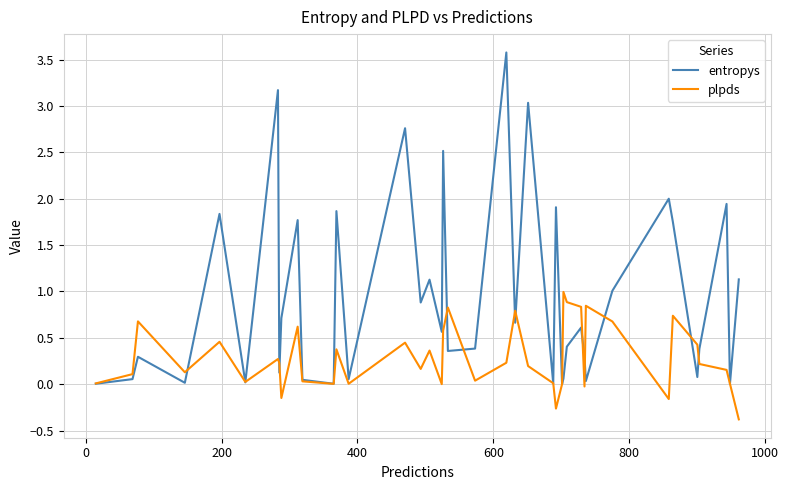

True or false: entropys and plpds intersect in this chart.

True